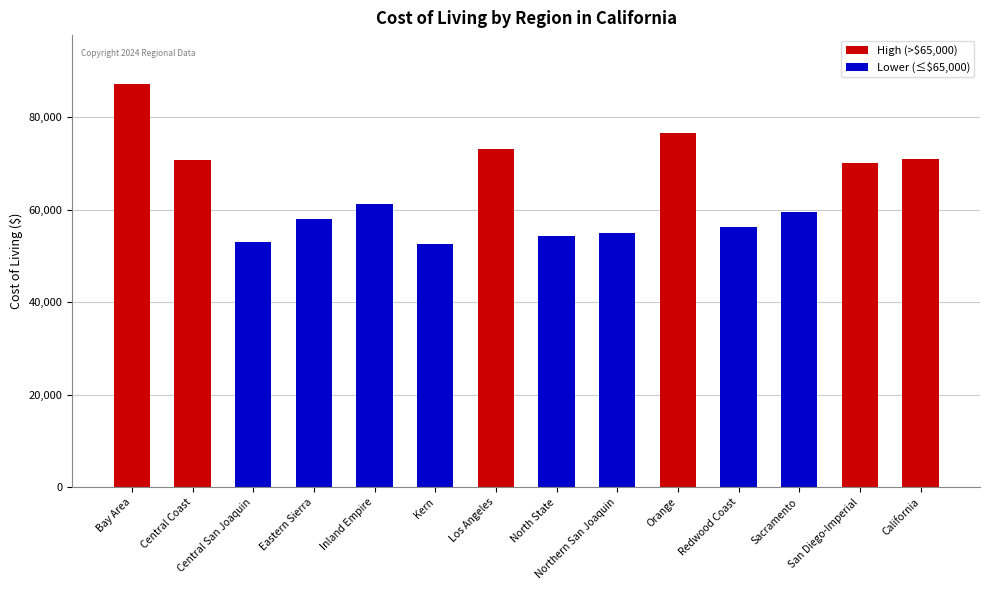

What is the change in value from Kern to San Diego-Imperial?

+17477.3